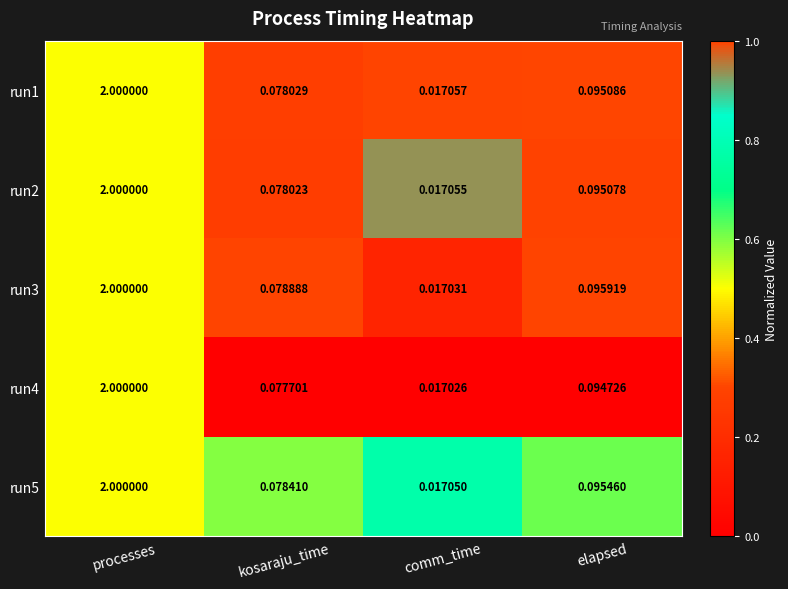

Which category has the highest value across all series?

processes